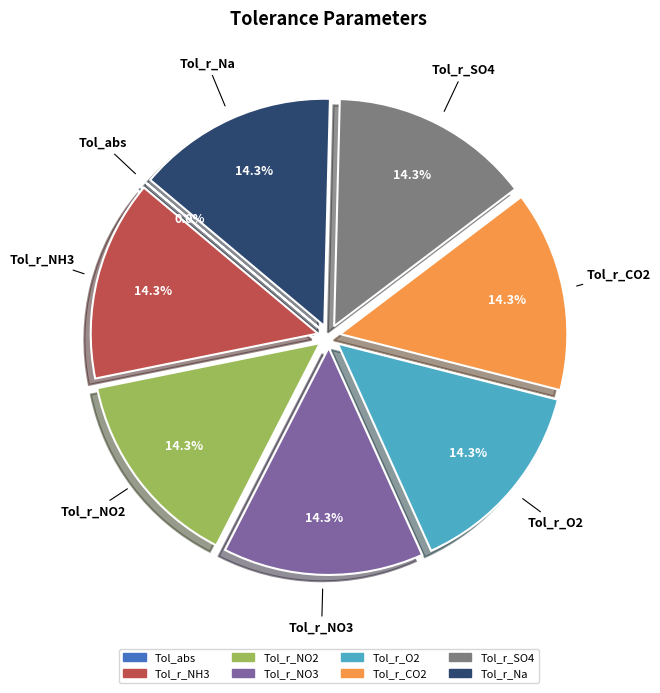

To the nearest percent, what is the average slice percentage?

12%